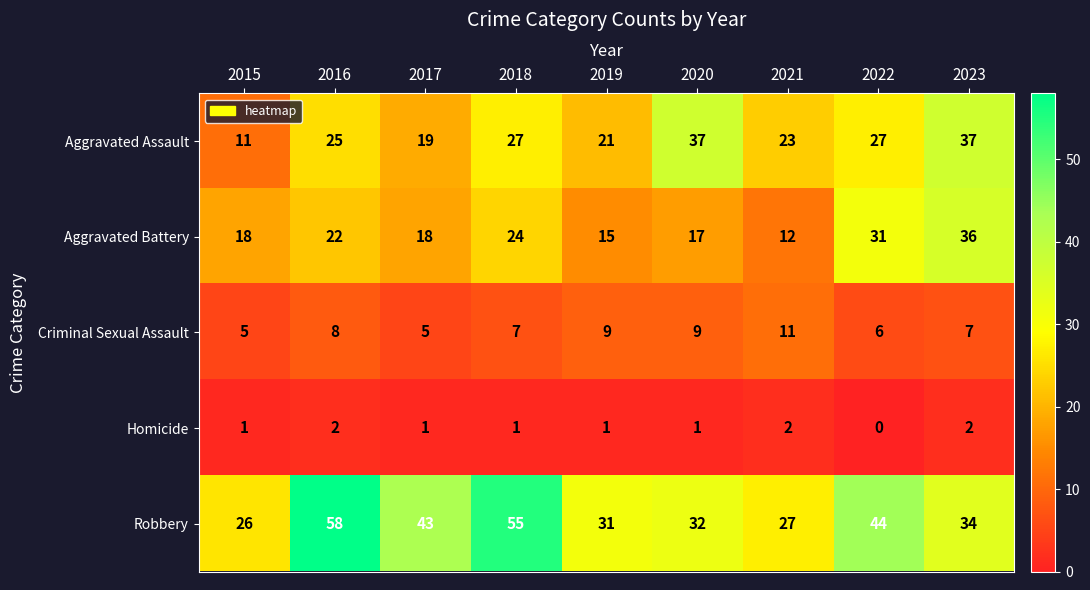

Rank the series by their maximum value, from highest to lowest.

Robbery, Aggravated Assault, Aggravated Battery, Criminal Sexual Assault, Homicide